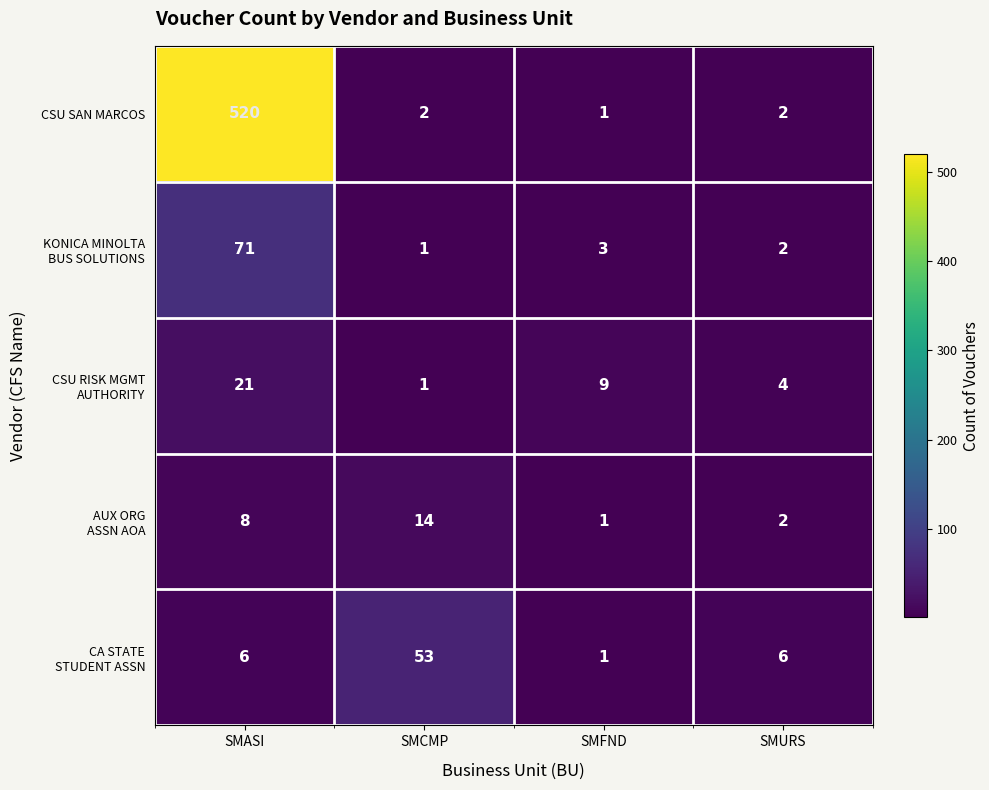

What is the average value of the CSU SAN MARCOS series?

131